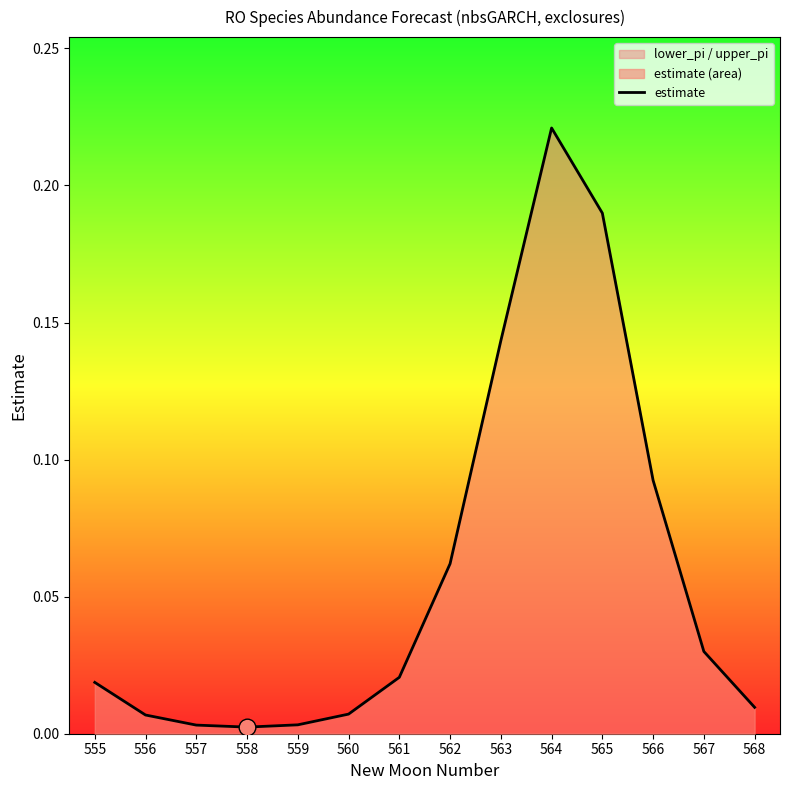

Is it true that the value at 568 is 0.0?

False